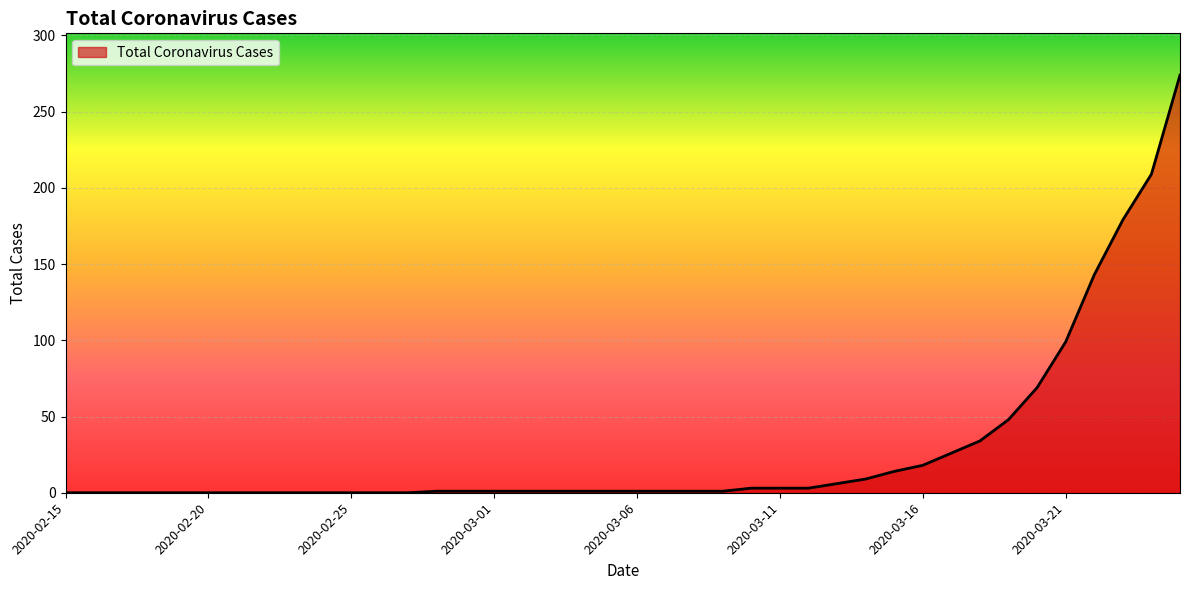

True or false: the data has more than 0 interior local peaks.

False